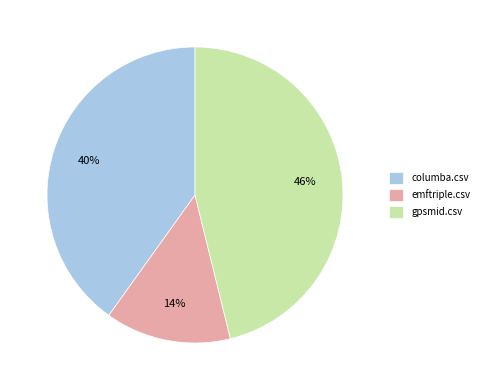

Count the number of slices in the pie.

3